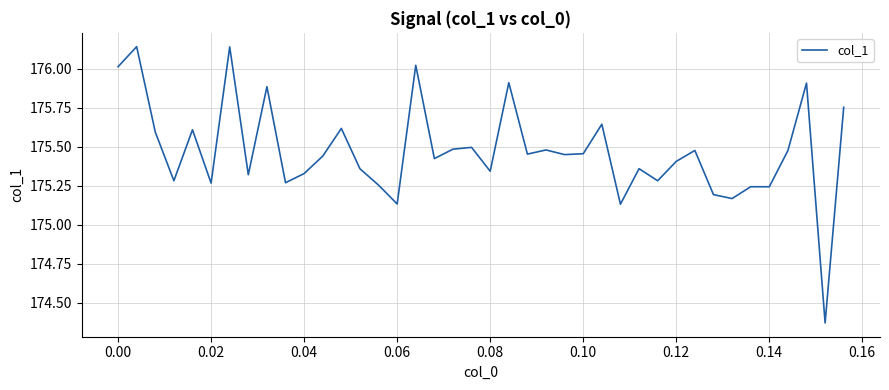

How many values are below 175?

1